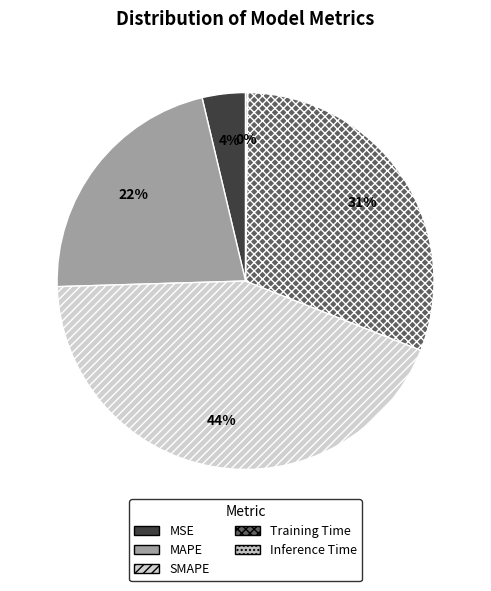

Does SMAPE account for over 50% of the chart?

No